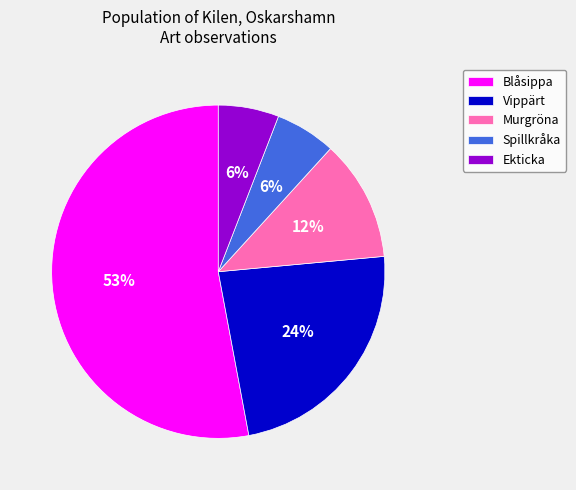

Is there any slice that represents more than half of the pie?

Yes